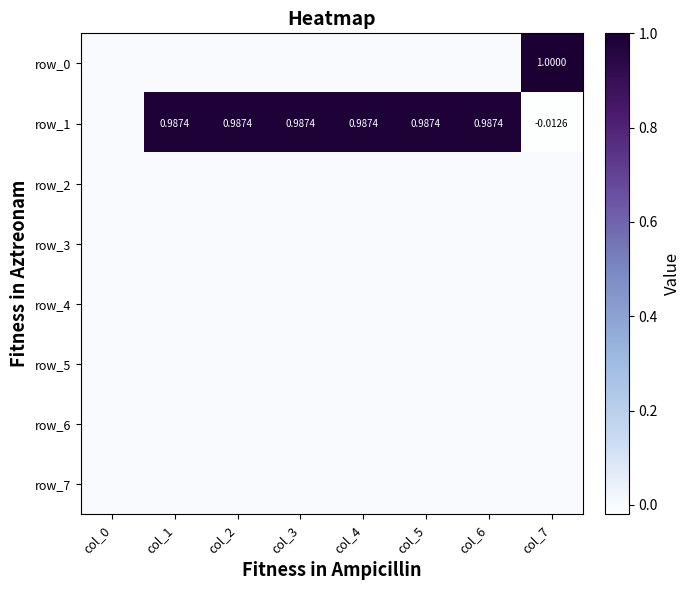

At which category is the sum across all series the highest?

col_1